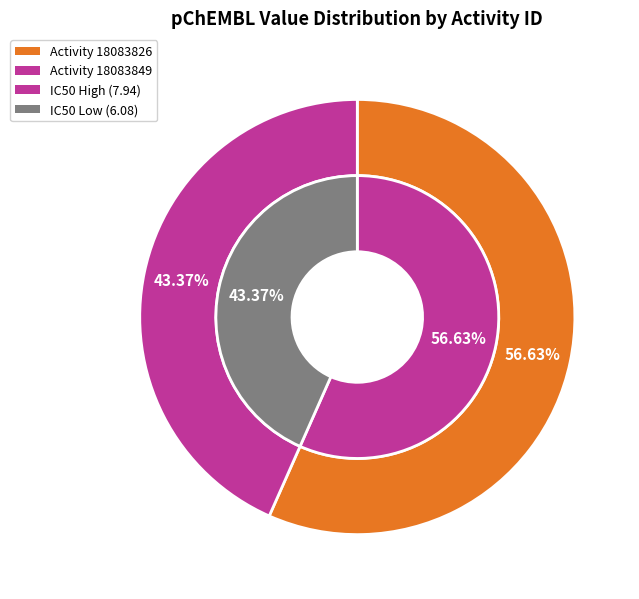

True or false: 18083849 accounts for 31% of the total.

False